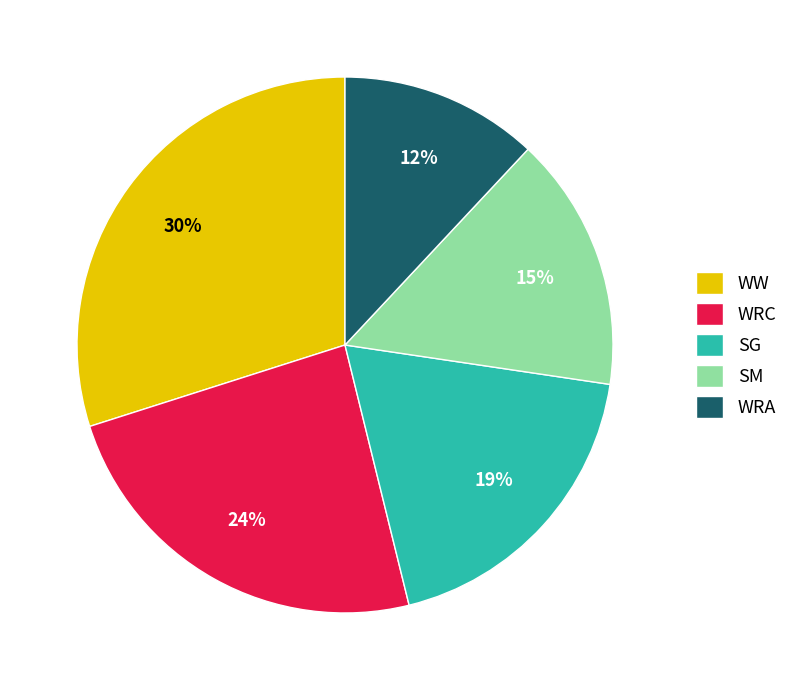

Count the number of slices in the pie.

5